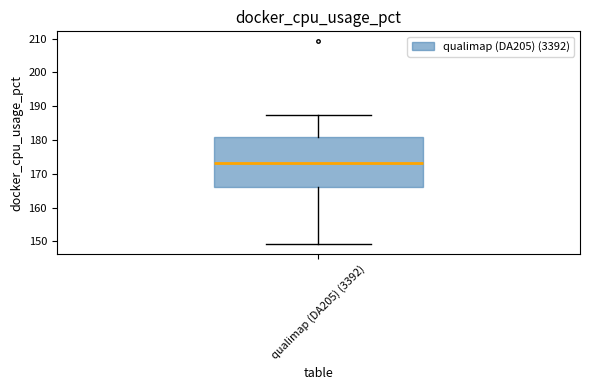

Transcribe this box plot: give where the median line is, the range the box spans, and where the two whiskers end, as read against the y-axis. The values are not printed on the chart, so give them approximately, as read against the axis.

median 173, box 166 to 181, whiskers 149 to 188